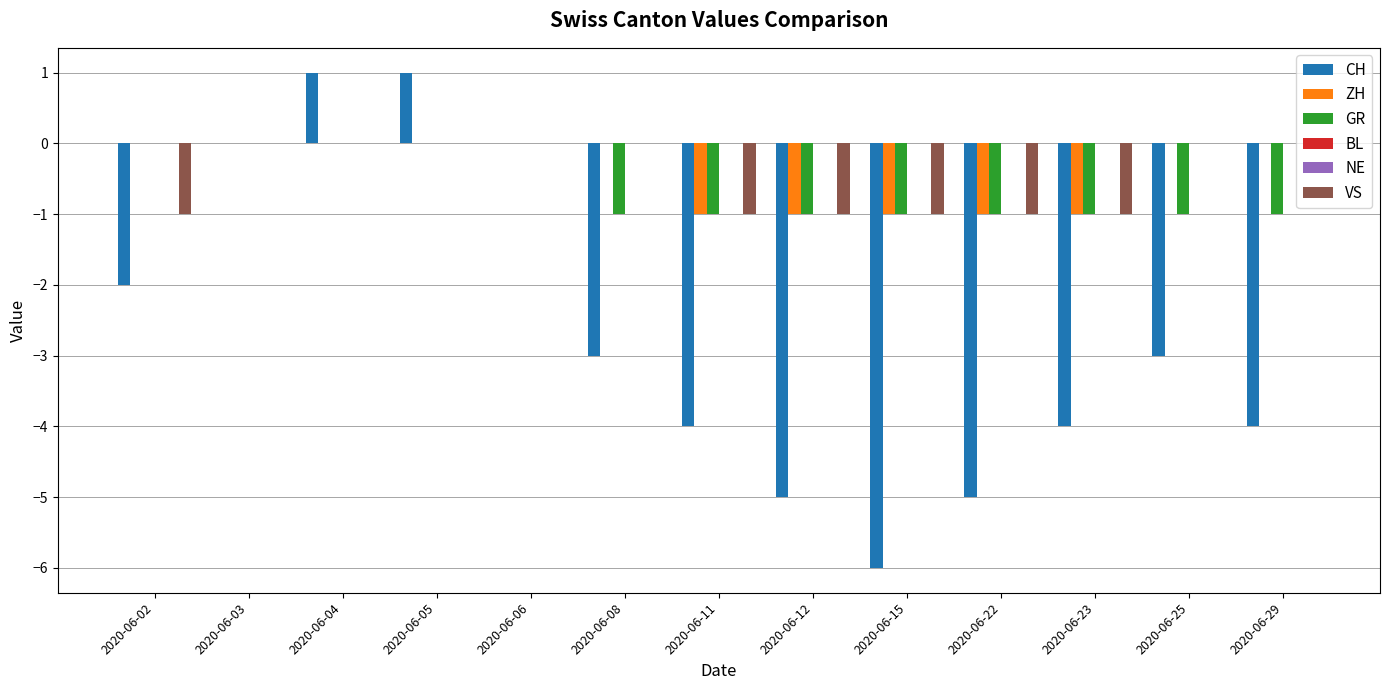

Are the bars horizontal?

No